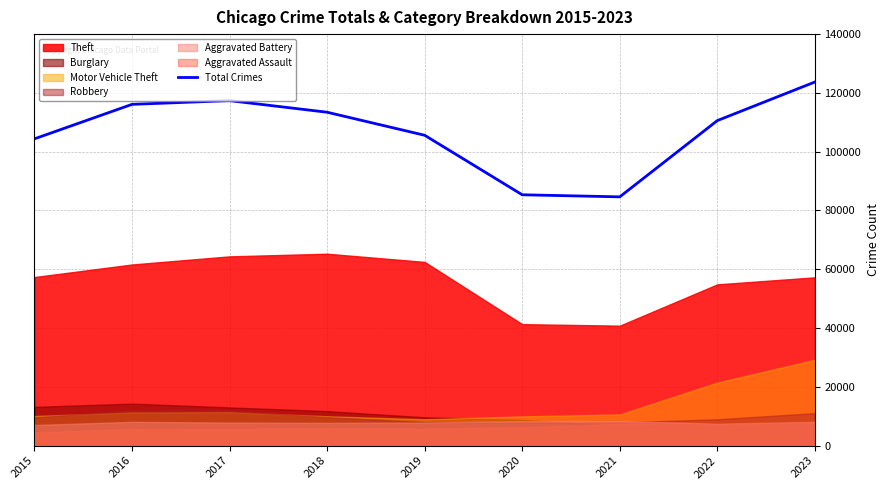

What is the change in value from 2015 to 2021?

-19741